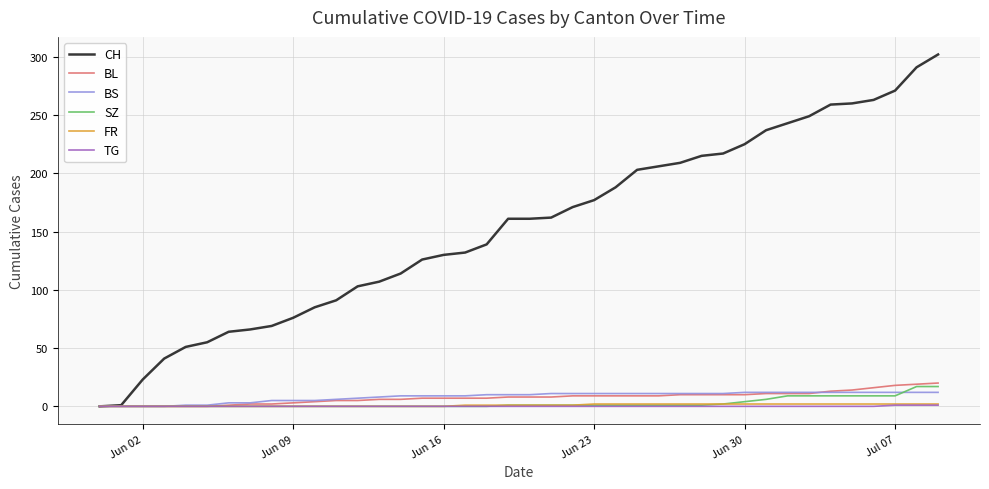

Which series has the largest range (max minus min)?

CH